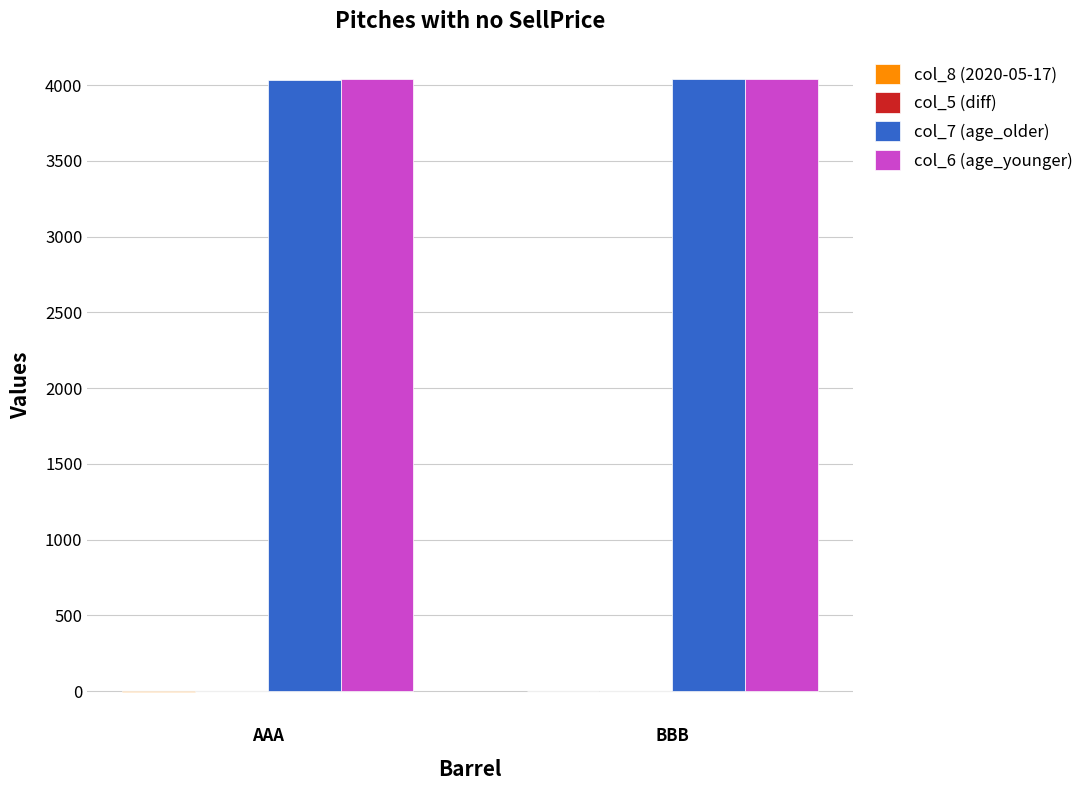

The col_7 (age_older) series shows 1497.1 at AAA. True or false?

False